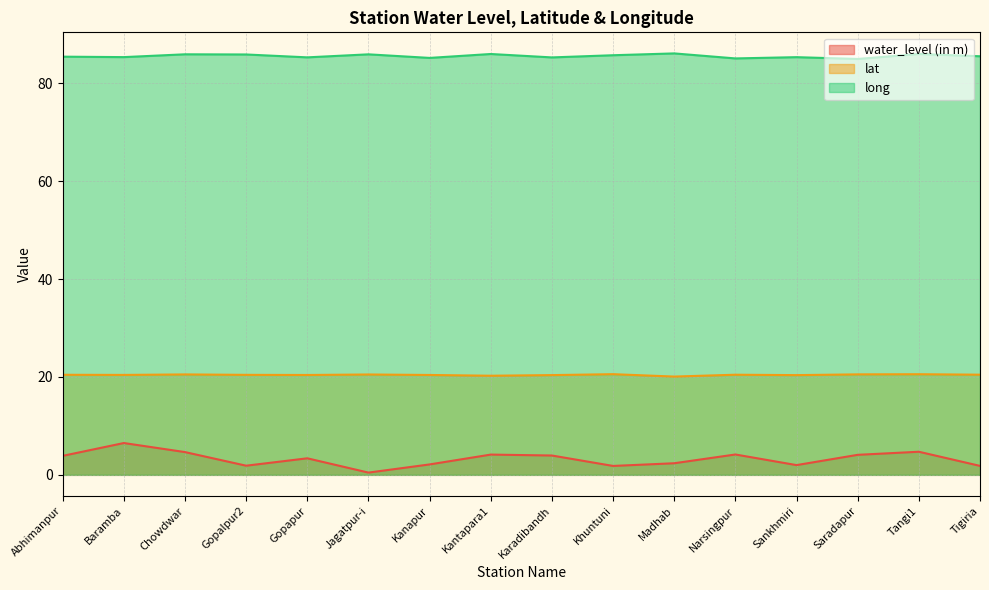

Reading left to right, transcribe all the data shown in this chart.

water_level (in m): Abhimanpur=3.9	Baramba=6.5	Chowdwar=4.7	Gopalpur2=1.9	Gopapur=3.4	Jagatpur-i=0.5	Kanapur=2.1	Kantapara1=4.1	Karadibandh=4.0	Khuntuni=1.8	Madhab=2.4	Narsingpur=4.2	Sankhmiri=2.0	Saradapur=4.1	Tangi1=4.7	Tigiria=1.8
lat: Abhimanpur=20.4	Baramba=20.4	Chowdwar=20.5	Gopalpur2=20.4	Gopapur=20.4	Jagatpur-i=20.5	Kanapur=20.4	Kantapara1=20.3	Karadibandh=20.4	Khuntuni=20.6	Madhab=20.1	Narsingpur=20.5	Sankhmiri=20.4	Saradapur=20.5	Tangi1=20.6	Tigiria=20.5
long: Abhimanpur=85.4	Baramba=85.3	Chowdwar=85.9	Gopalpur2=85.9	Gopapur=85.3	Jagatpur-i=85.9	Kanapur=85.2	Kantapara1=86.0	Karadibandh=85.3	Khuntuni=85.7	Madhab=86.1	Narsingpur=85.1	Sankhmiri=85.3	Saradapur=85.0	Tangi1=86.0	Tigiria=85.5